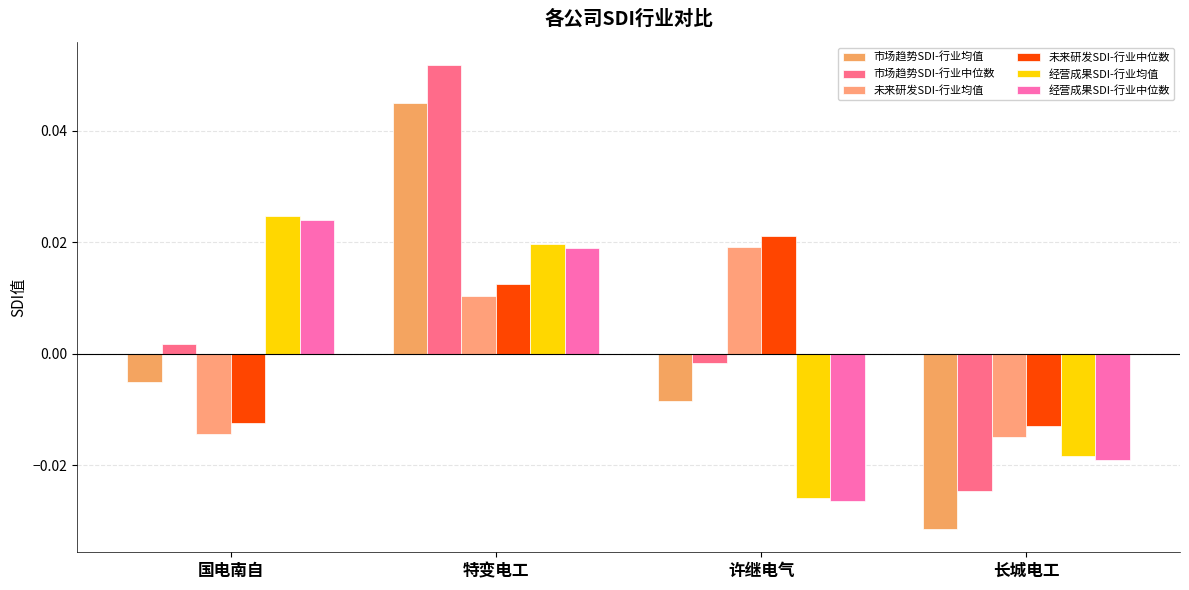

How many categories are shown in the chart?

4